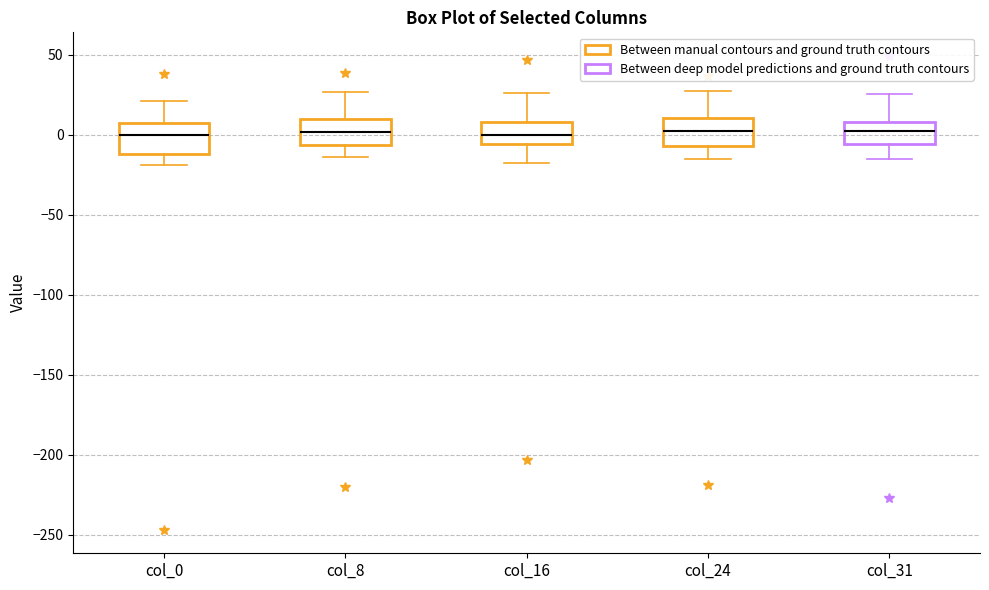

Reading left to right, read every box against the y-axis: the position of its median line, the range the box covers, and the ends of its whiskers. The values are not printed on the chart, so give them approximately, as read against the axis.

col_0: median 0, box -10 to 5, whiskers -20 to 20
col_8: median 0, box -5 to 10, whiskers -15 to 25
col_16: median 0, box -5 to 10, whiskers -15 to 25
col_24: median 0, box -5 to 10, whiskers -15 to 30
col_31: median 0, box -5 to 10, whiskers -15 to 25